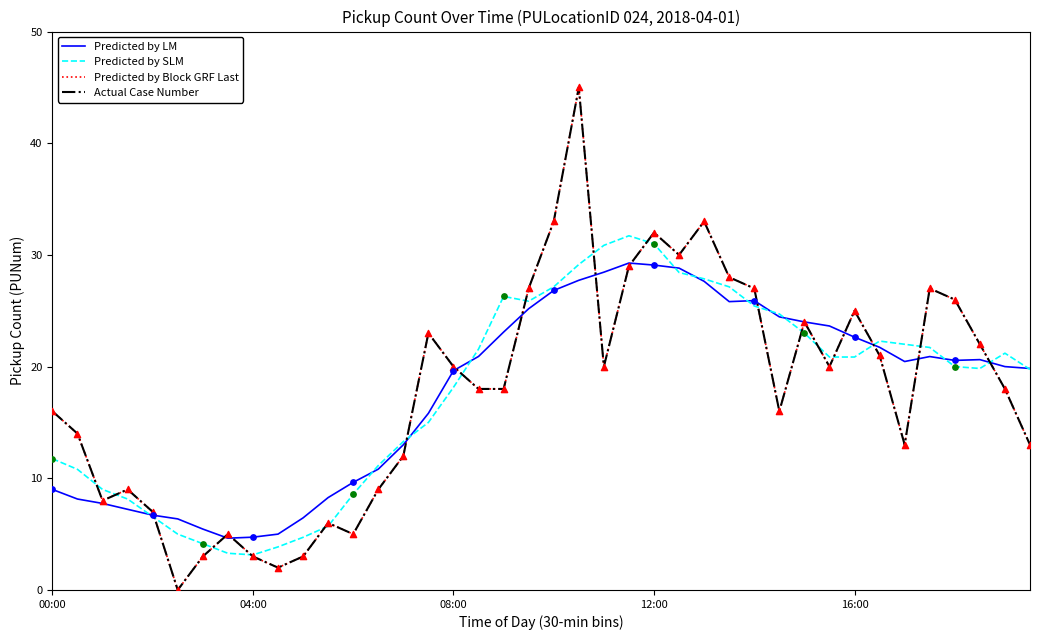

Does the chart have visible grid lines?

No